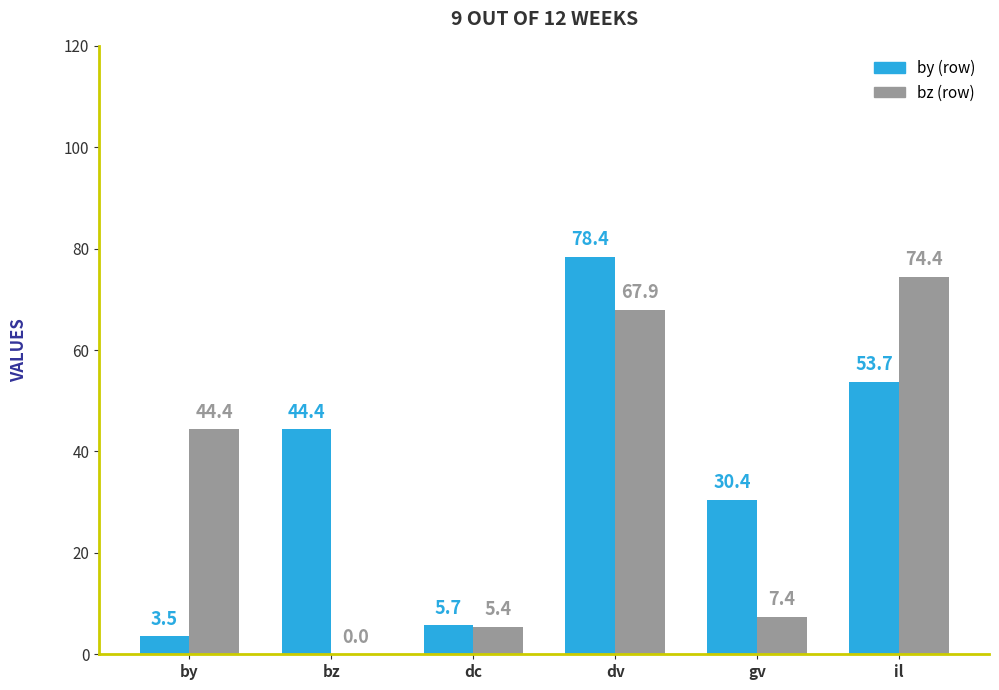

What is the sum of all bz (row) values?

199.5